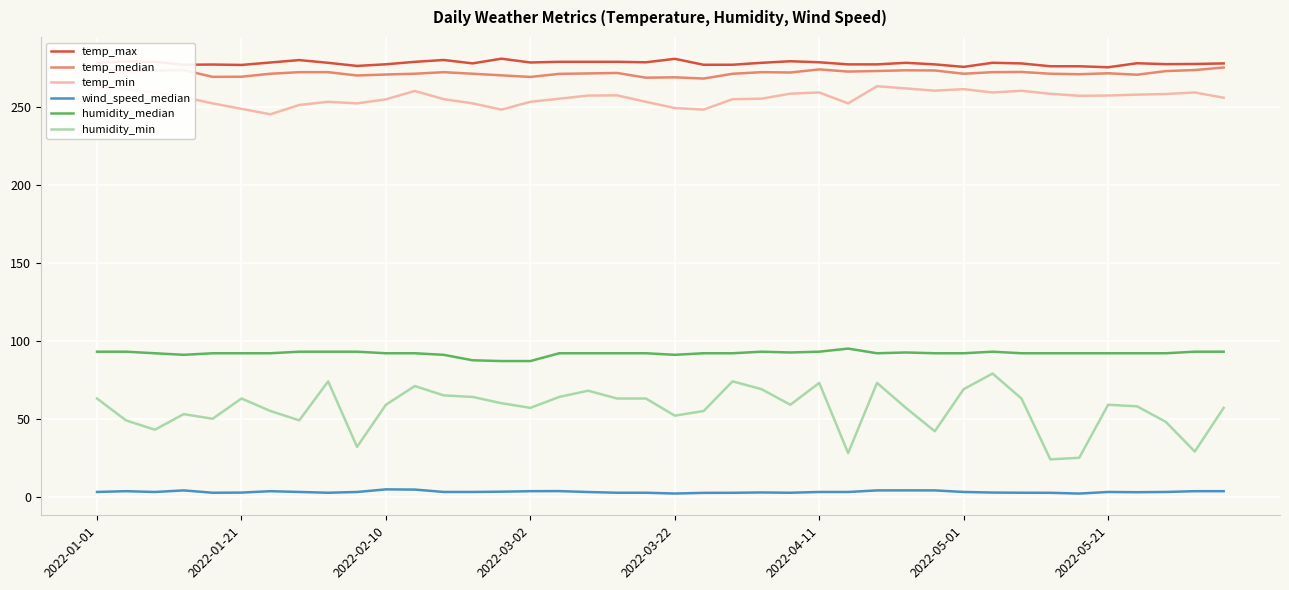

What is the maximum value shown in the chart?

280.8